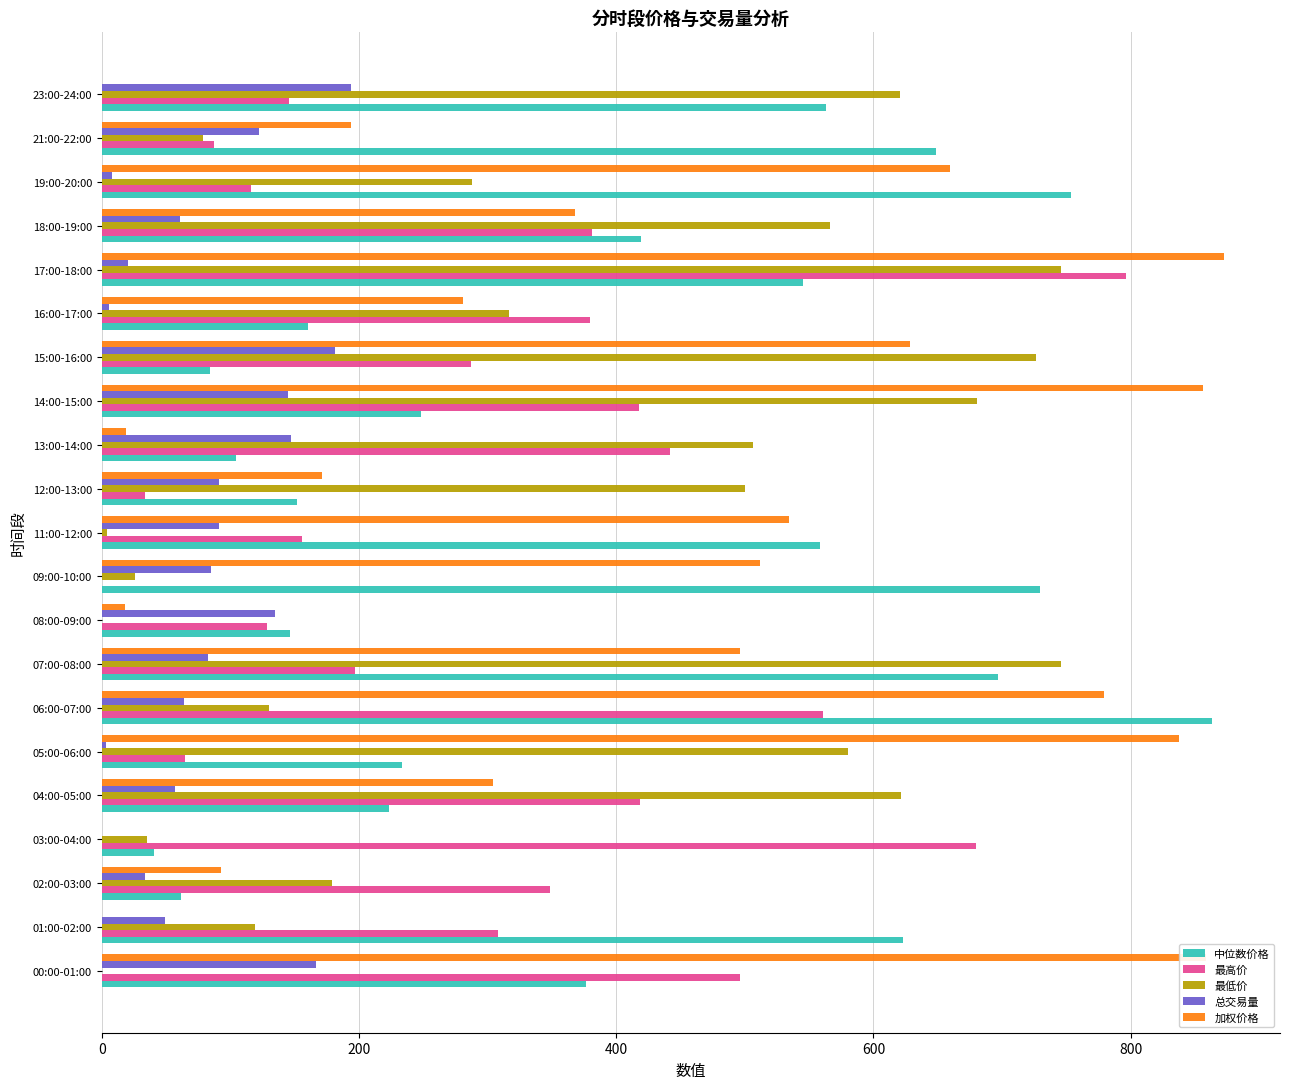

Is it true that 加权价格 equals 171.3 at 12:00-13:00?

True